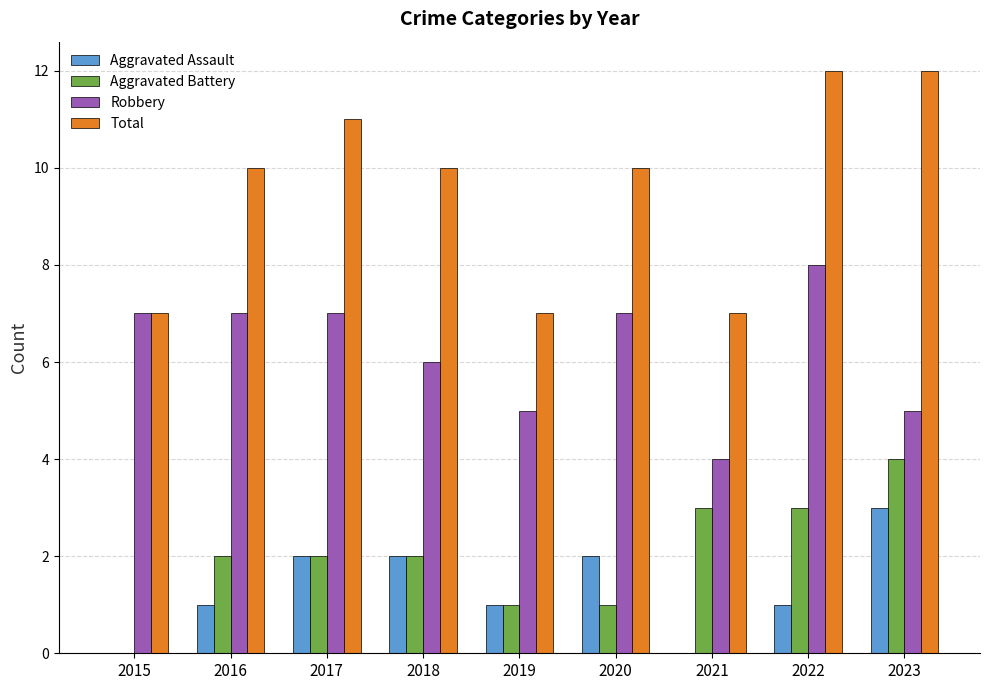

How many groups of bars are there?

9